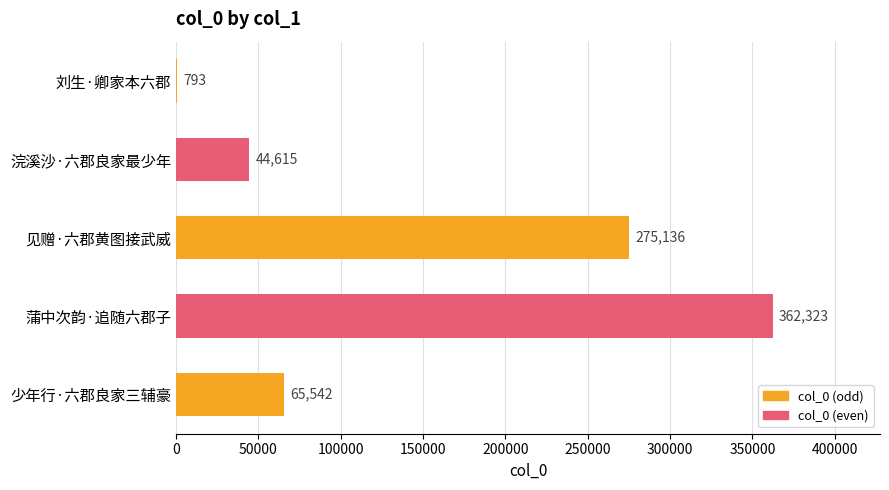

At which label is the value closest to 181558?

见赠·六郡黄图接武威